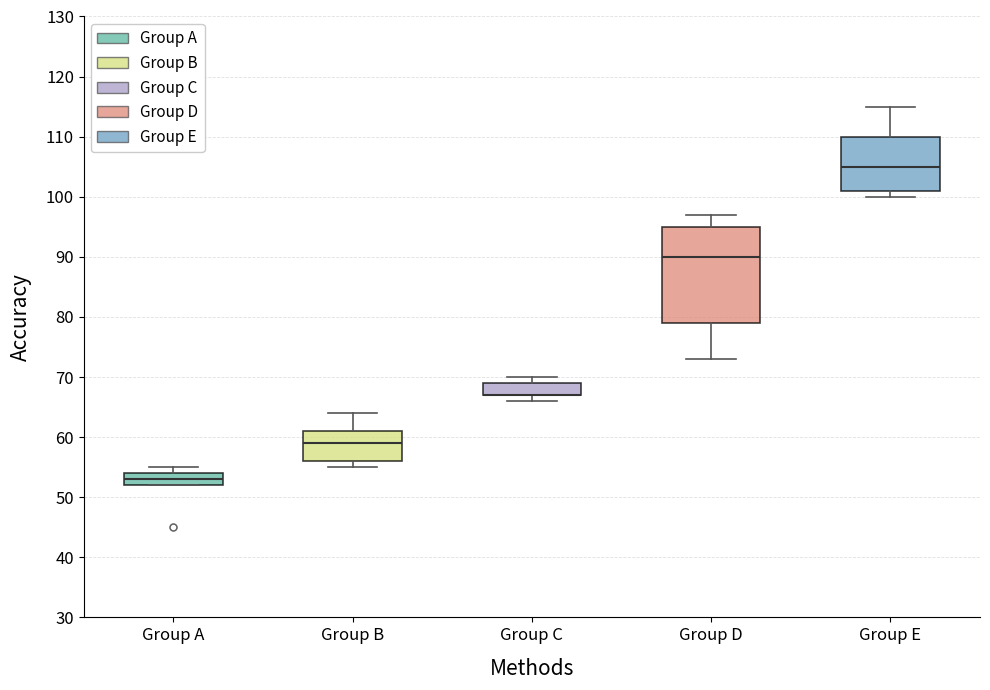

Reading left to right, read every box against the y-axis: the position of its median line, the range the box covers, and the ends of its whiskers. The values are not printed on the chart, so give them approximately, as read against the axis.

Group A: median 53, box 52 to 54, whiskers 52 to 55
Group B: median 59, box 56 to 61, whiskers 55 to 64
Group C: median 67 (drawn on the box's lower edge), box 67 to 69, whiskers 66 to 70
Group D: median 90, box 79 to 95, whiskers 73 to 97
Group E: median 105, box 101 to 110, whiskers 100 to 115